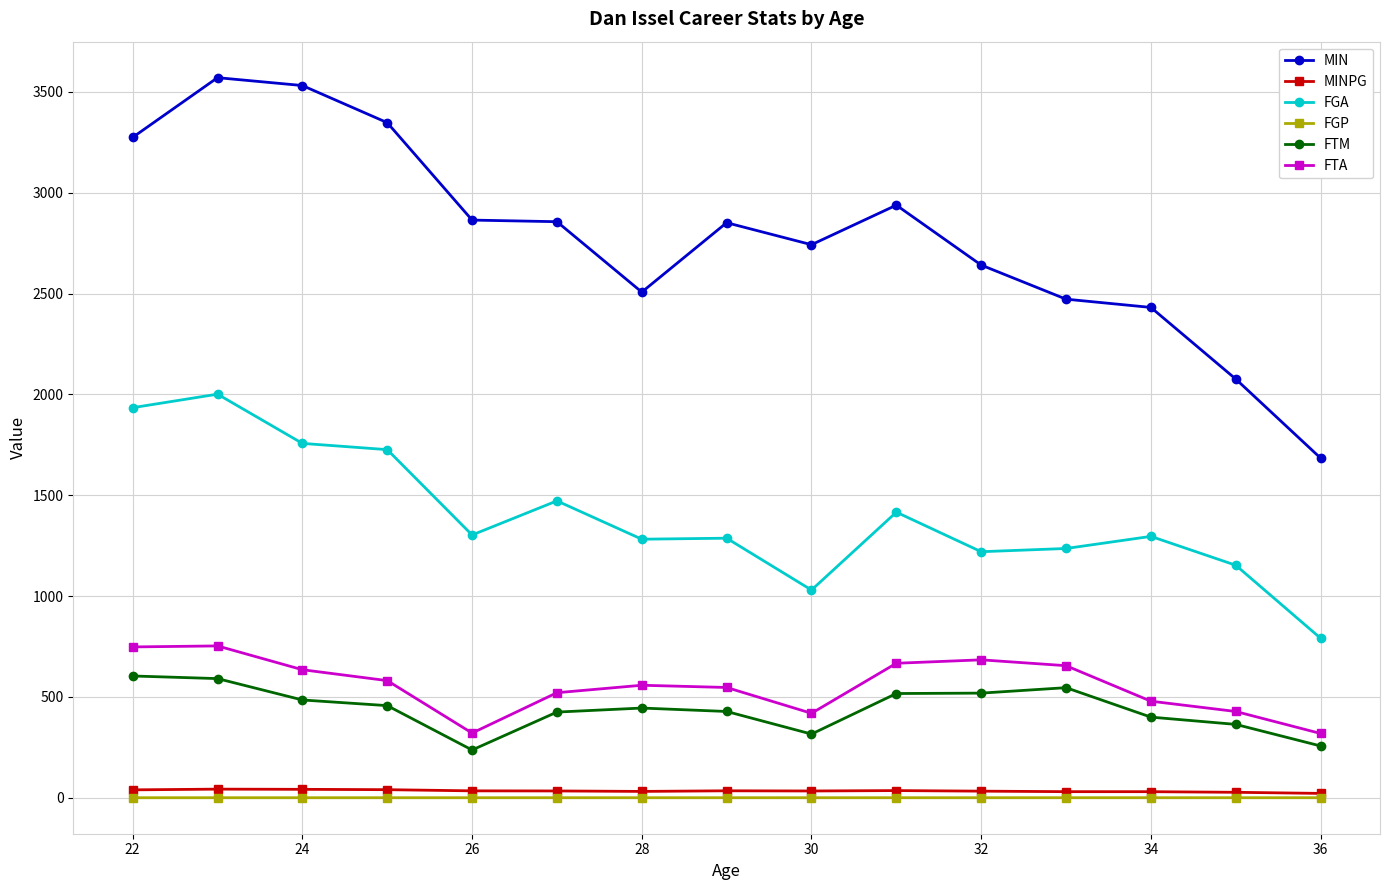

True or false: MIN and FGP intersect in this chart.

False